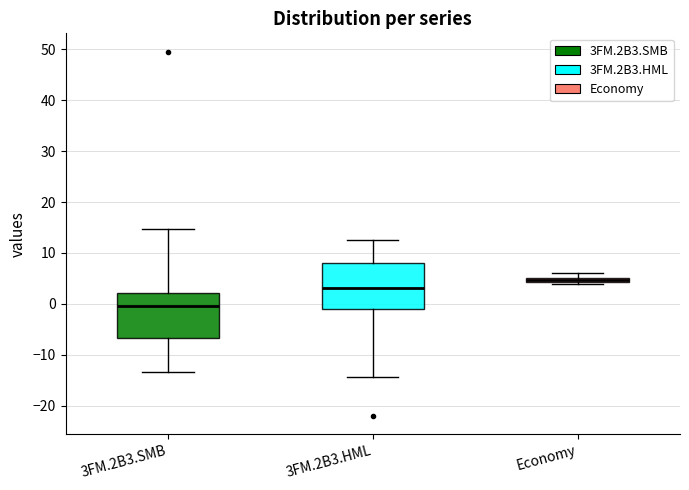

Where does the upper whisker of the box for 3FM.2B3.SMB end on the y-axis? The values are not printed on the chart, so give them approximately, as read against the axis.

15